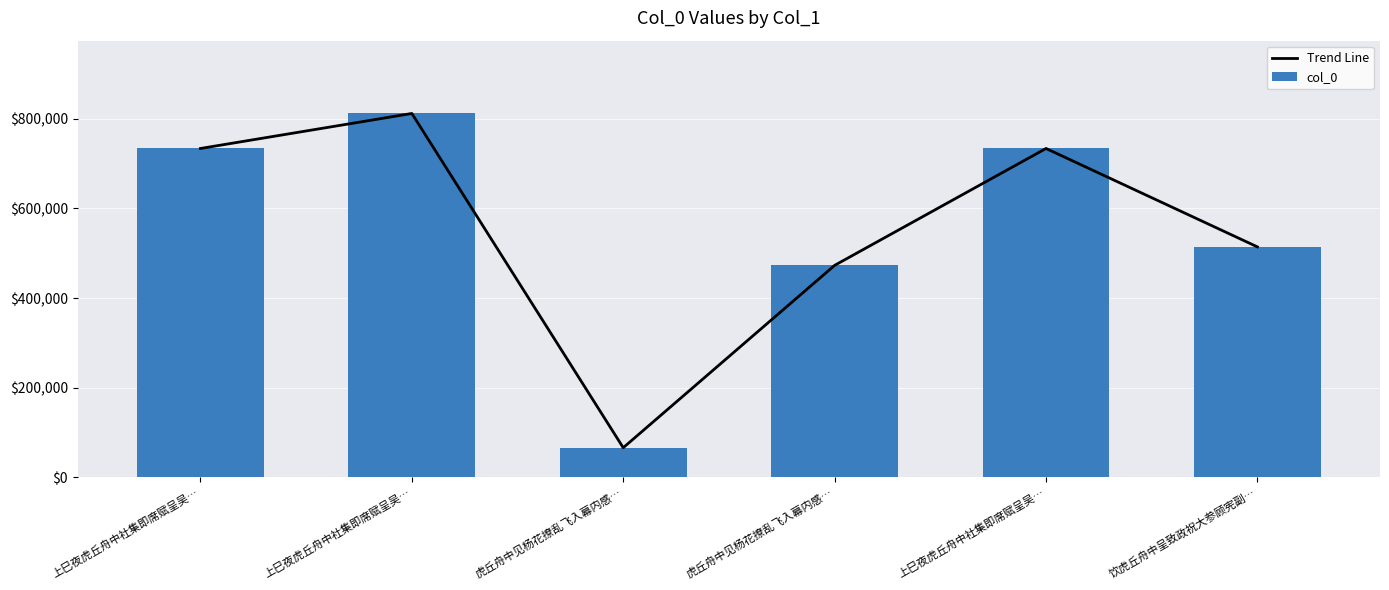

What are all the series names shown in the legend?

Trend Line, col_0